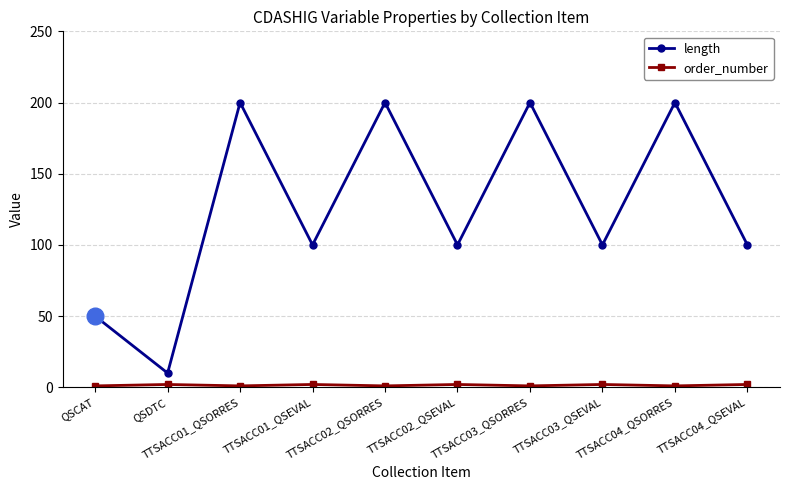

At how many categories does at least one series exceed 102?

4